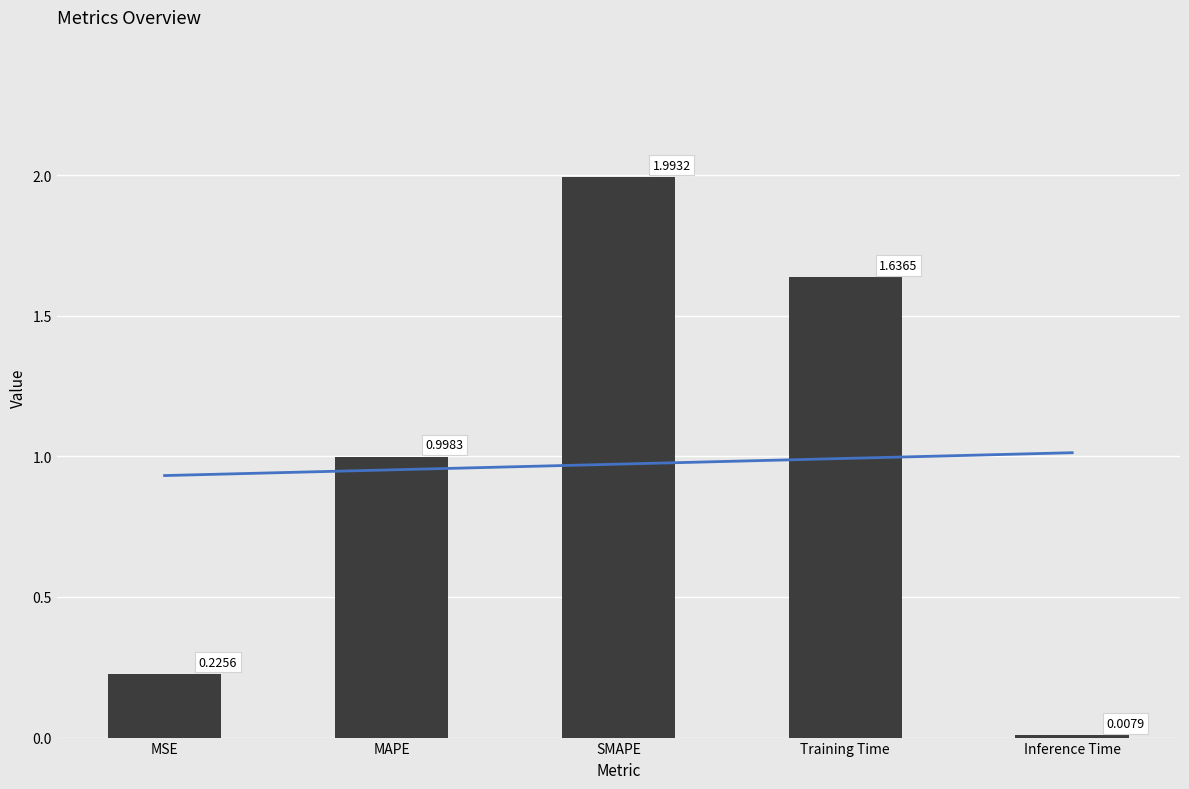

Rank the categories by value from lowest to highest.

Inference Time, MSE, MAPE, Training Time, SMAPE